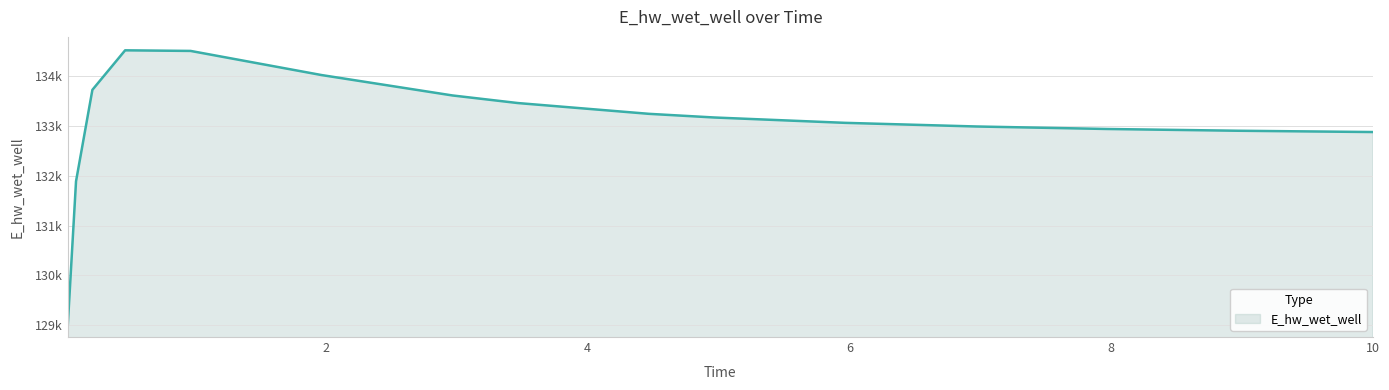

What is the greatest value displayed?

134507.9